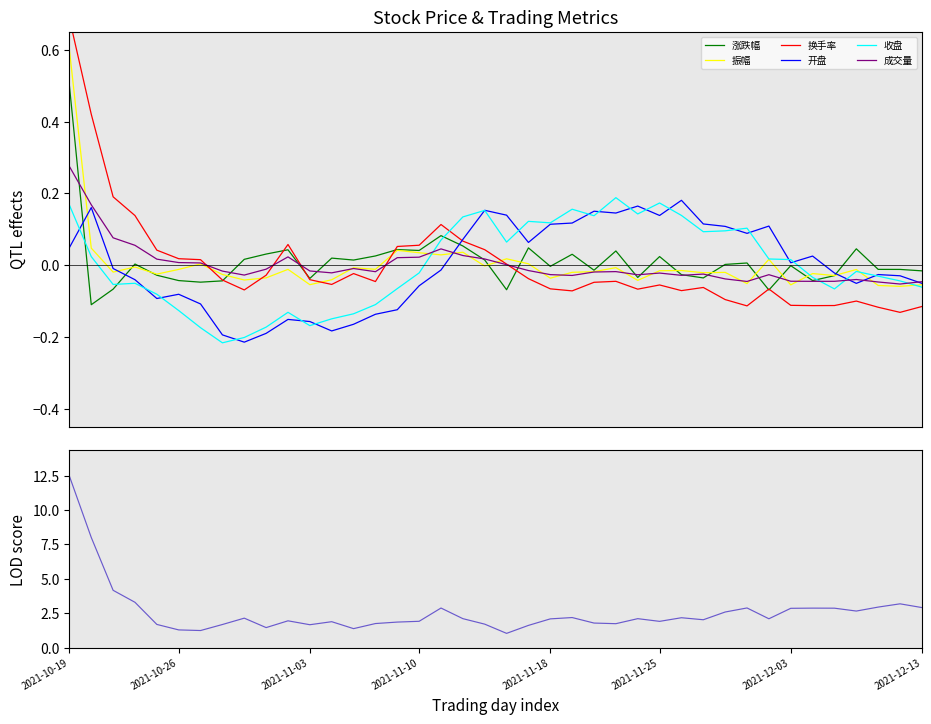

What is the difference between the 收盘 values at 2021-11-15 and 2021-12-06?

0.2